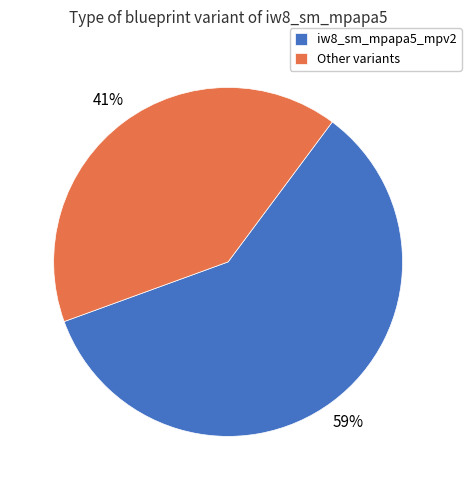

What is the smallest slice in the pie chart?

Other variants